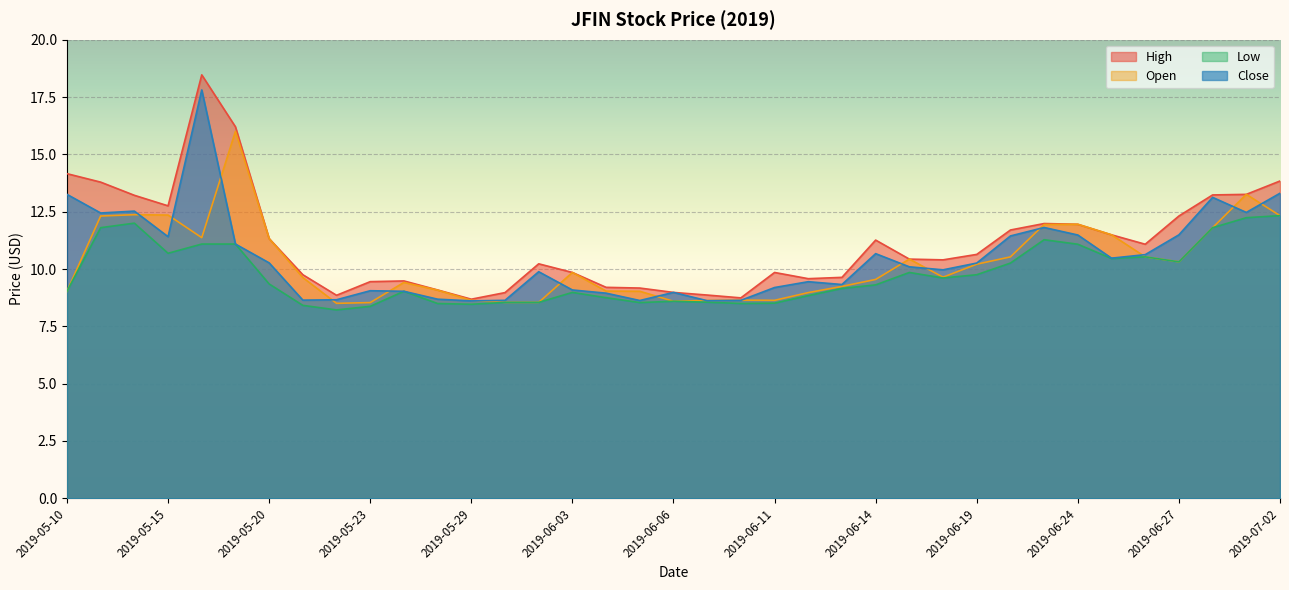

Which series has the widest spread of values?

High